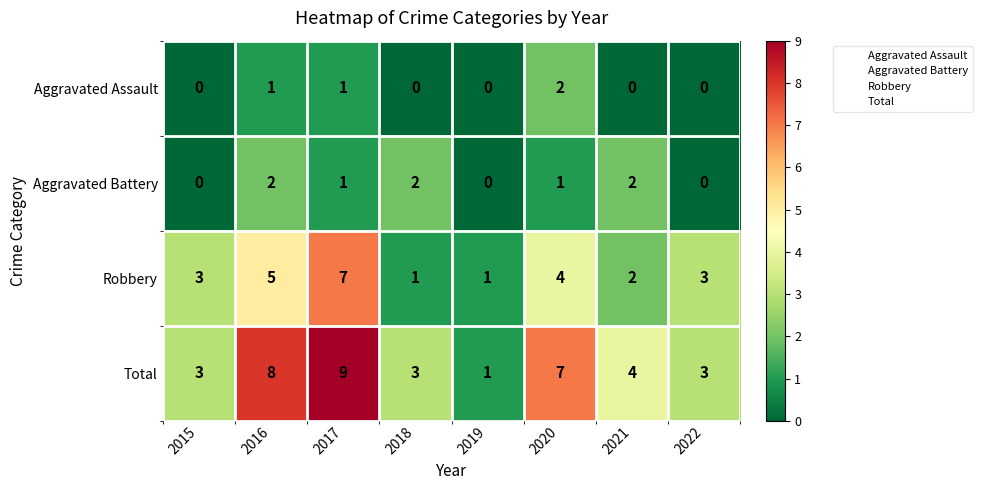

Rank the series at 2016 from lowest to highest value.

Aggravated Assault, Aggravated Battery, Robbery, Total